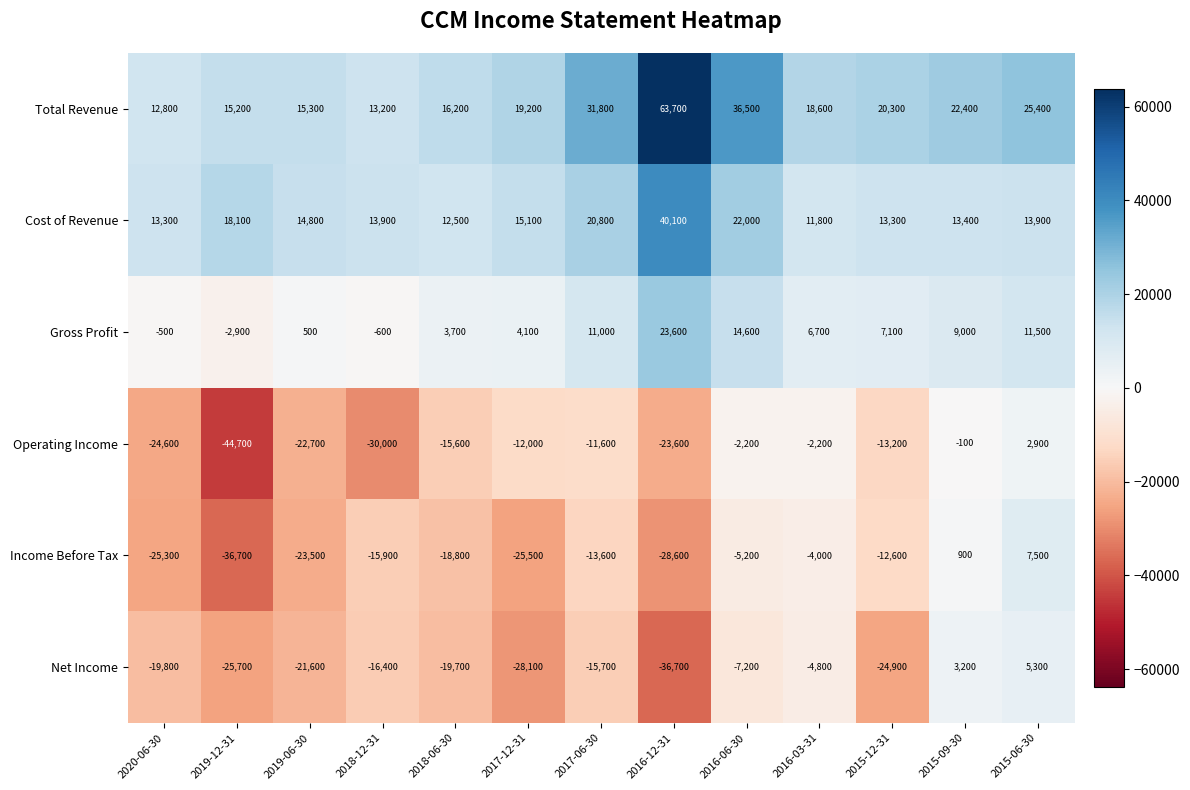

The Cost of Revenue series shows 23885 at 2018-12-31. True or false?

False